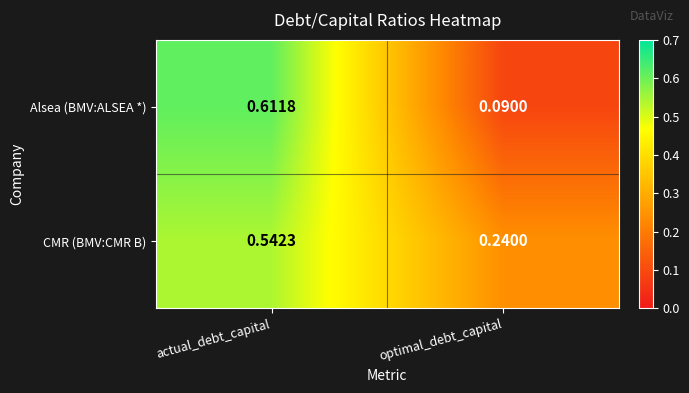

Rank the categories by Alsea (BMV:ALSEA *) value from lowest to highest.

optimal_debt_capital, actual_debt_capital